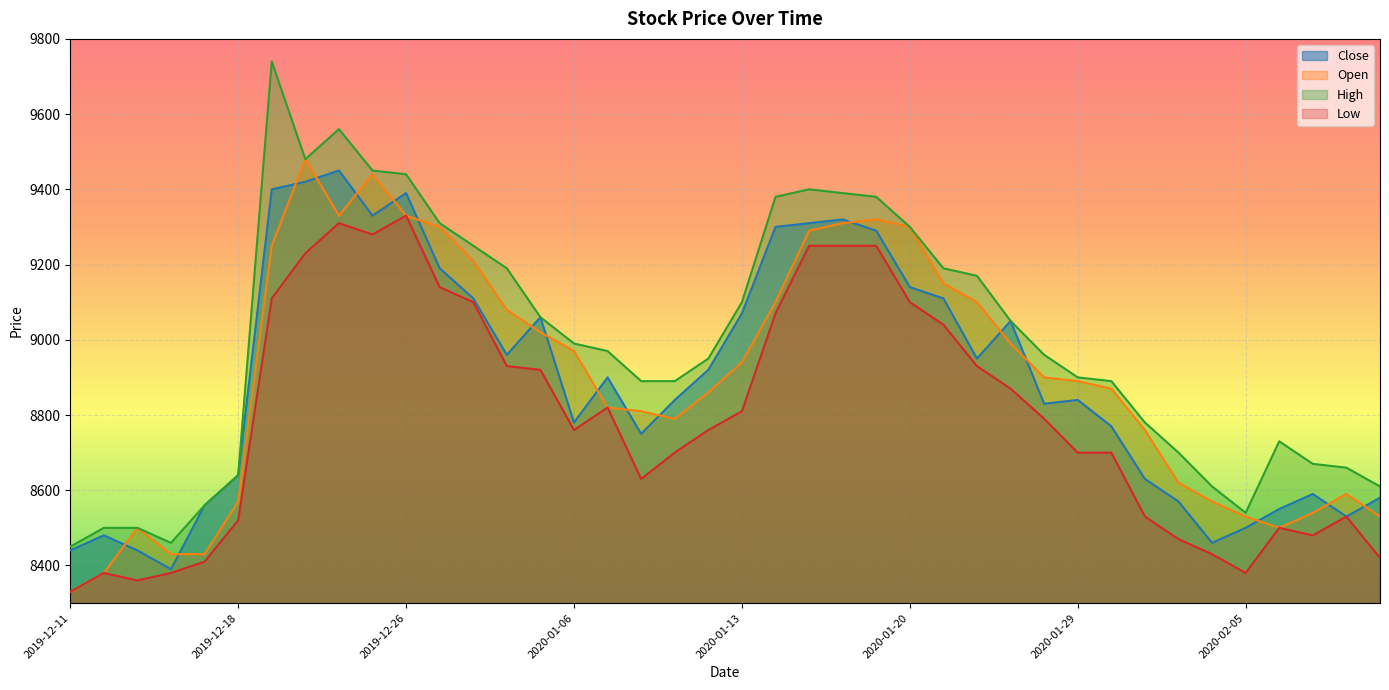

At which label does Low first exceed 8790?

2019-12-19